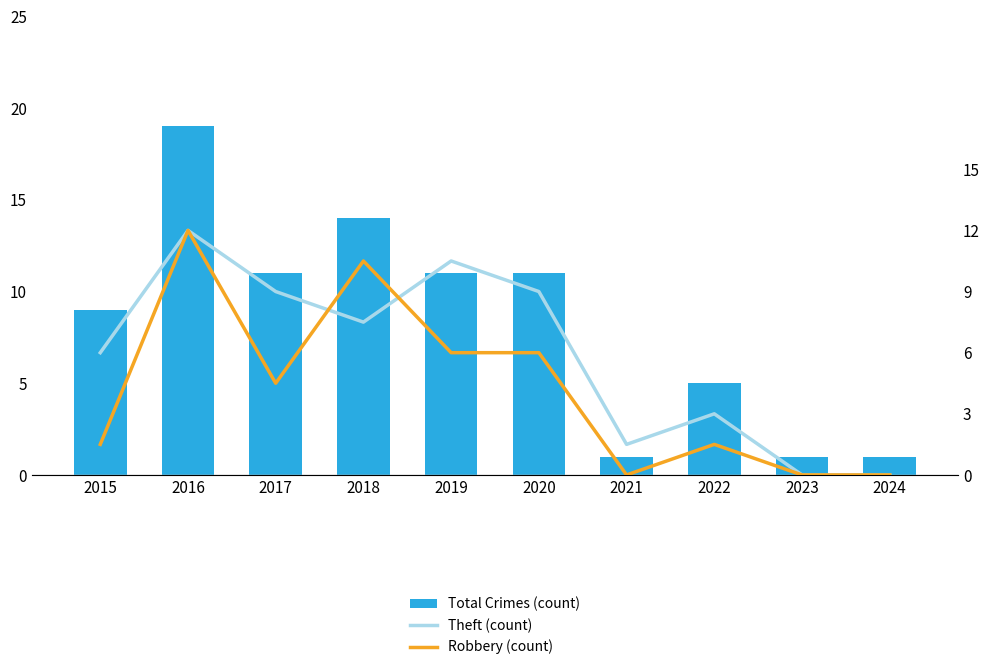

How many data points does each series have?

10